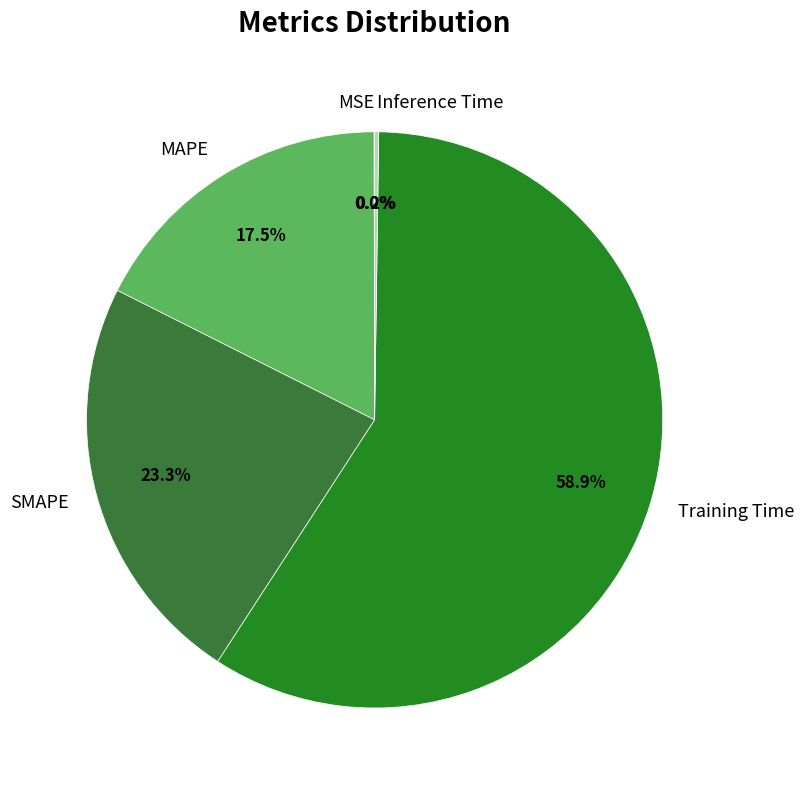

What is the largest slice in the pie chart?

Training Time